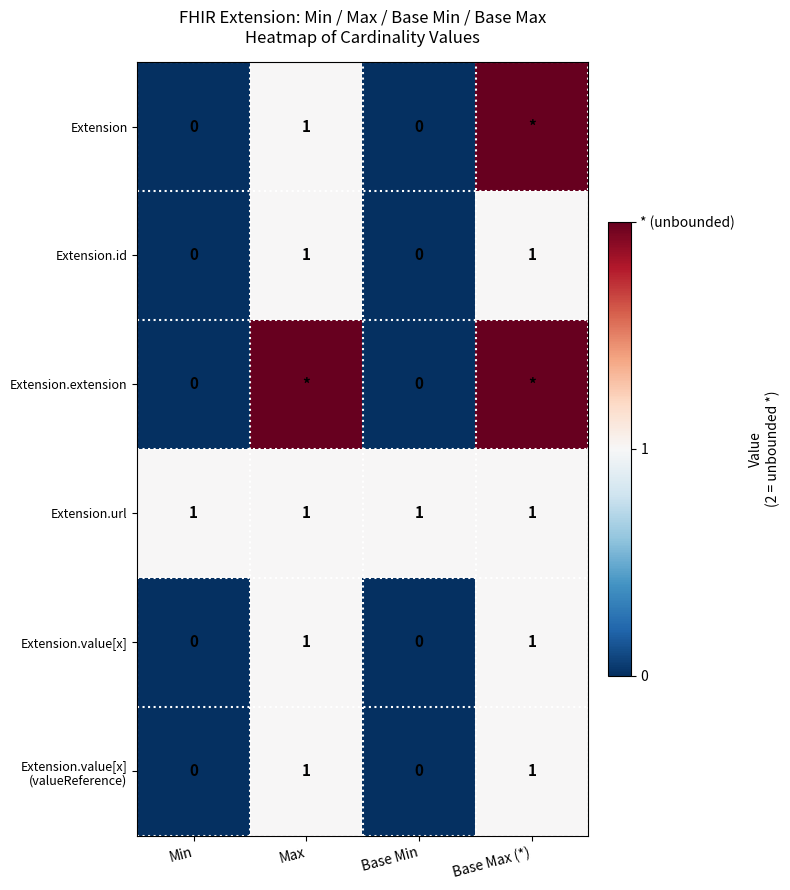

At which category is the sum across all series the highest?

Base Max (*)